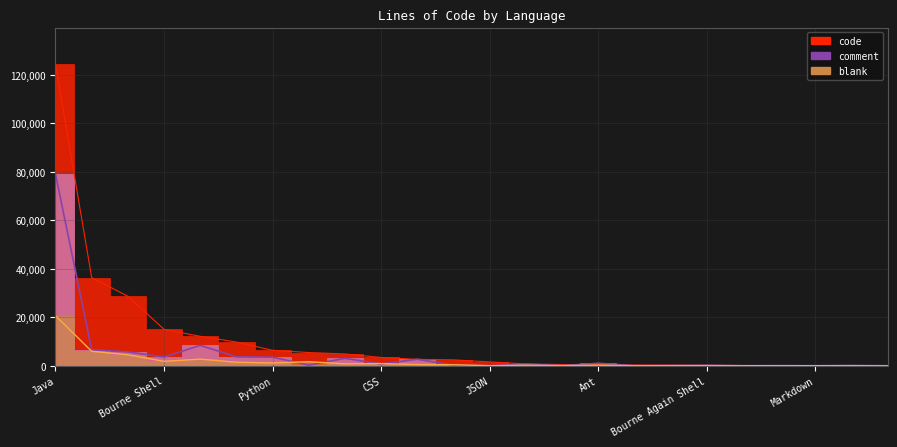

What is the average value of the blank series?

1802